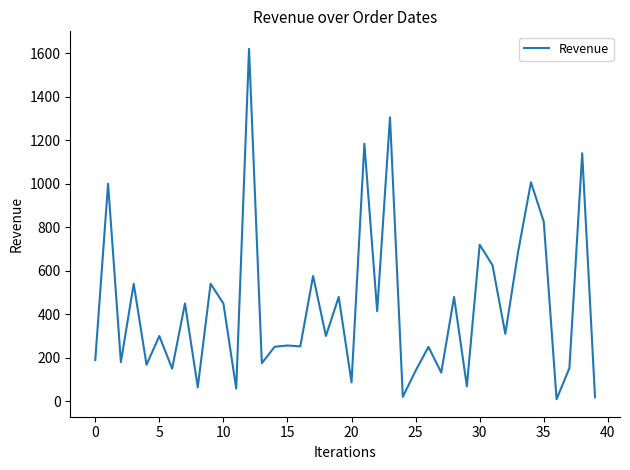

What is the difference between the maximum and minimum values?

1610.2